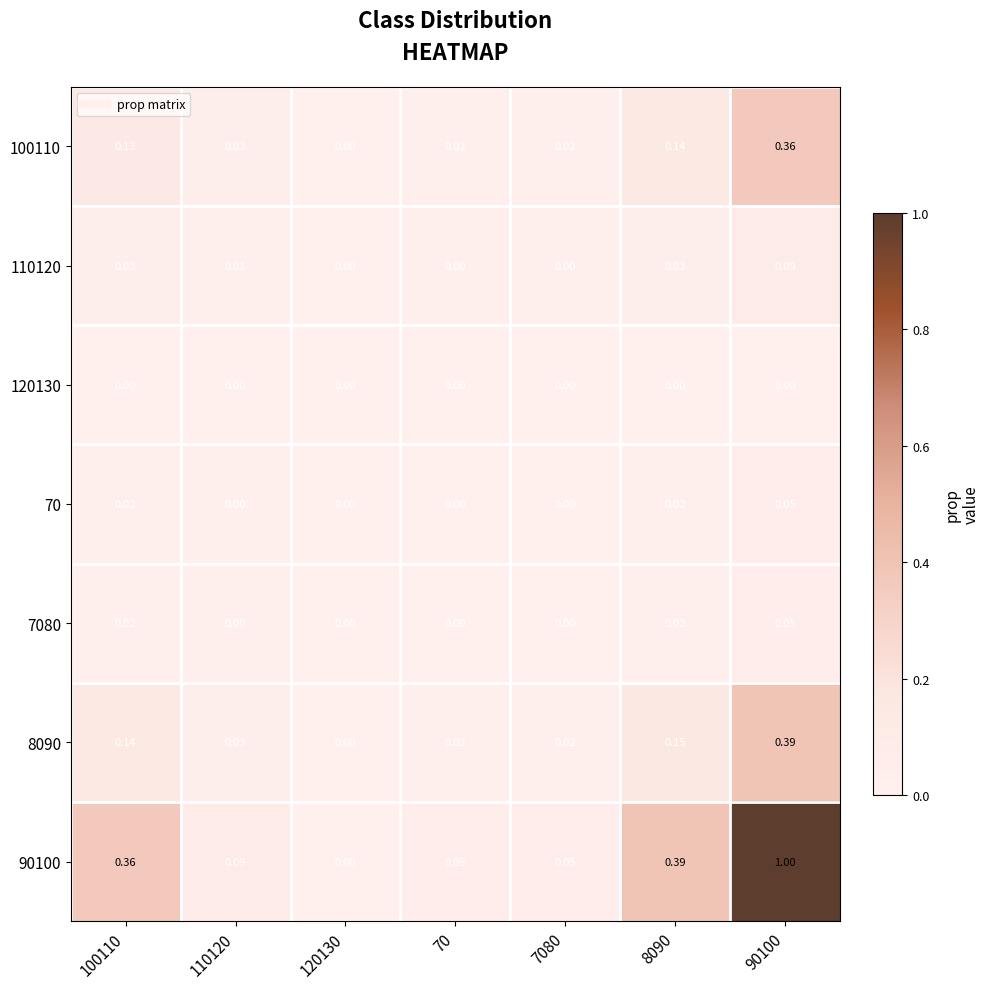

How many data points in 100110 are above 0?

6